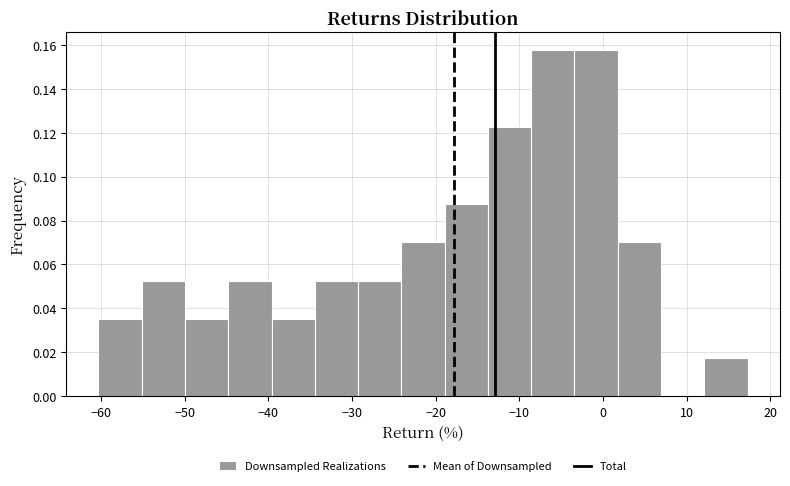

Reading left to right, transcribe this chart: for each bar, give the range it covers on the x-axis and its height. Neither the bar edges nor the heights are printed on the chart, so give them approximately, as read against the axes.

-60 to -55: 0.036
-55 to -50: 0.052
-50 to -45: 0.036
-45 to -40: 0.052
-40 to -34: 0.036
-34 to -29: 0.052
-29 to -24: 0.052
-24 to -19: 0.070
-19 to -14: 0.088
-14 to -9: 0.122
-9 to -3: 0.158
-3 to 2: 0.158
2 to 7: 0.070
7 to 12: 0
12 to 17: 0.018